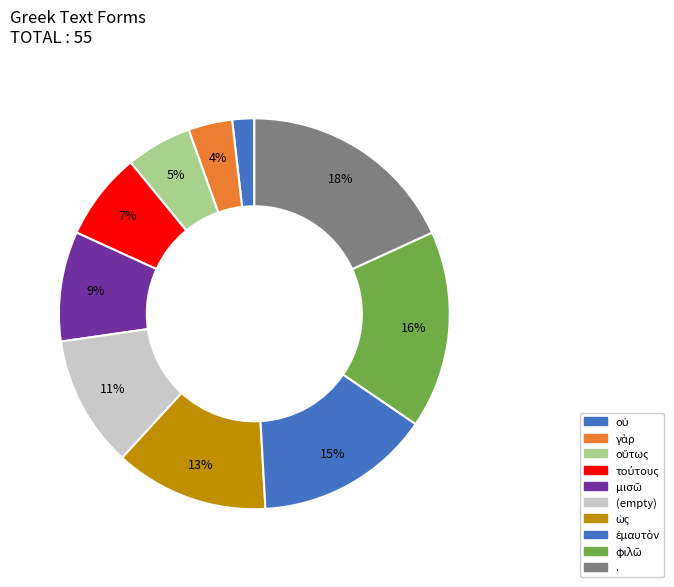

How many segments does this pie chart have?

10